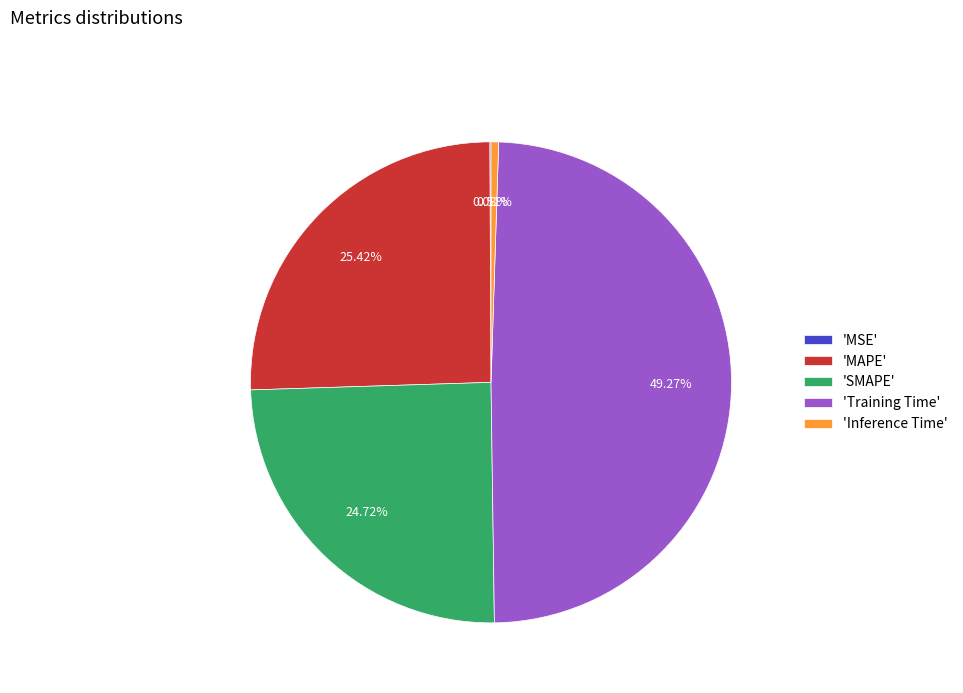

What is the largest slice in the pie chart?

'Training Time'